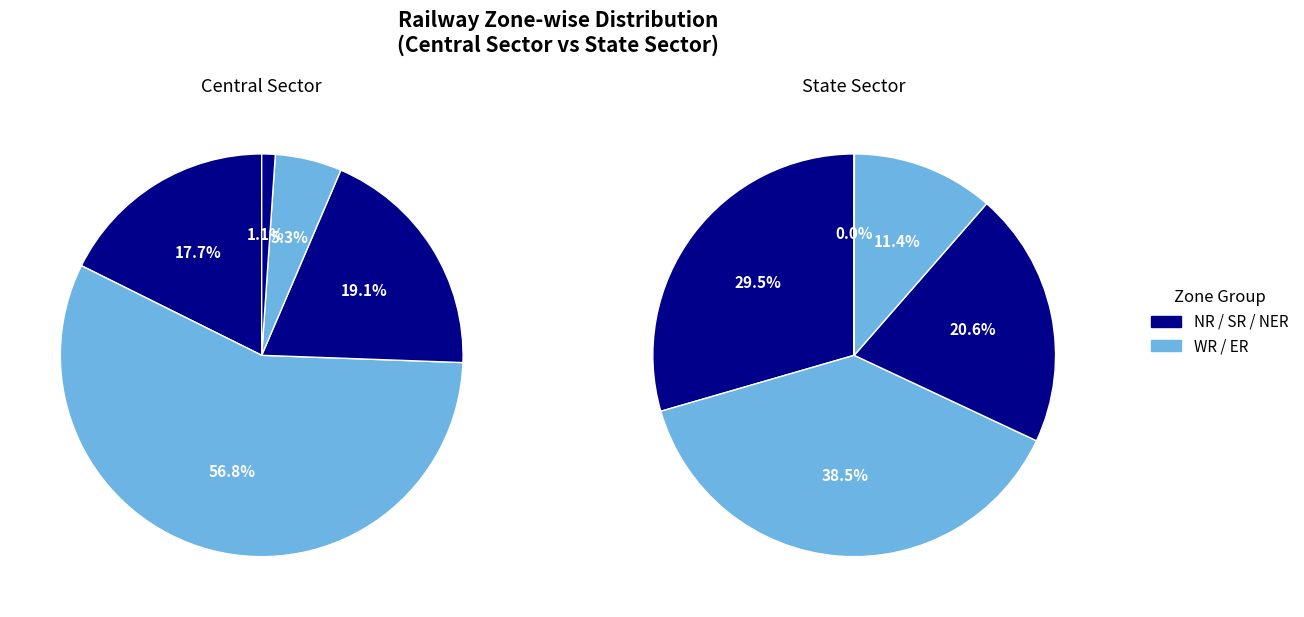

How many segments does this pie chart have?

5